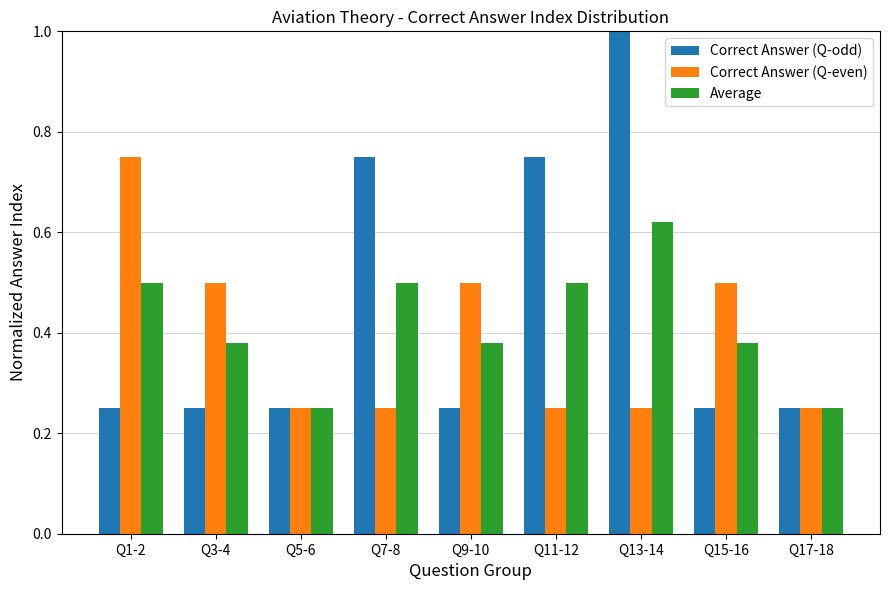

What is the maximum value for Correct Answer (Q-odd)?

1.0